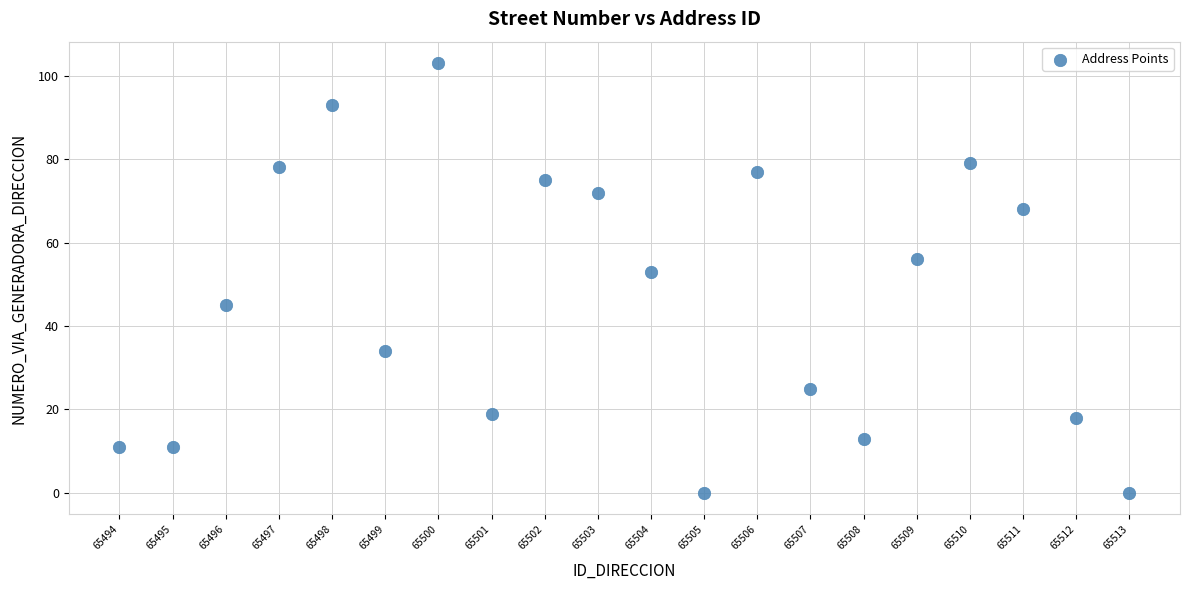

What Y value in the scatter plot is closest to 51?

53